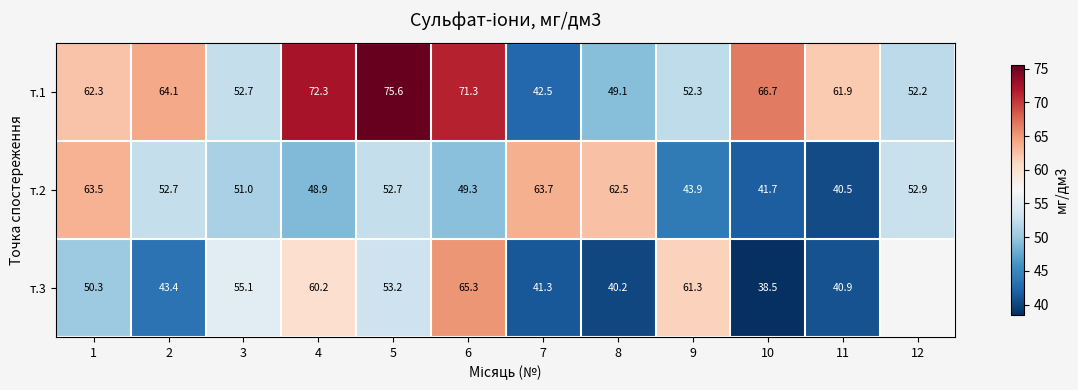

At which label does т.1 reach its minimum?

7